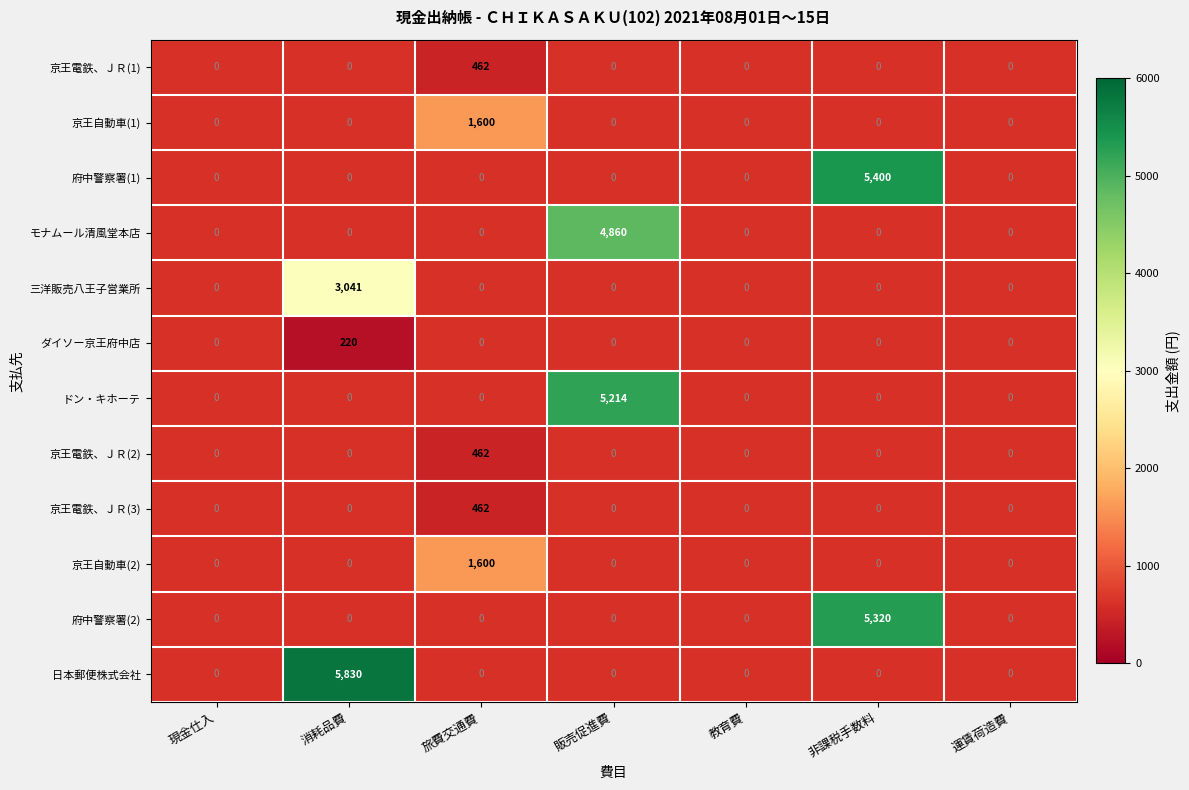

Count the number of categories in the chart.

7